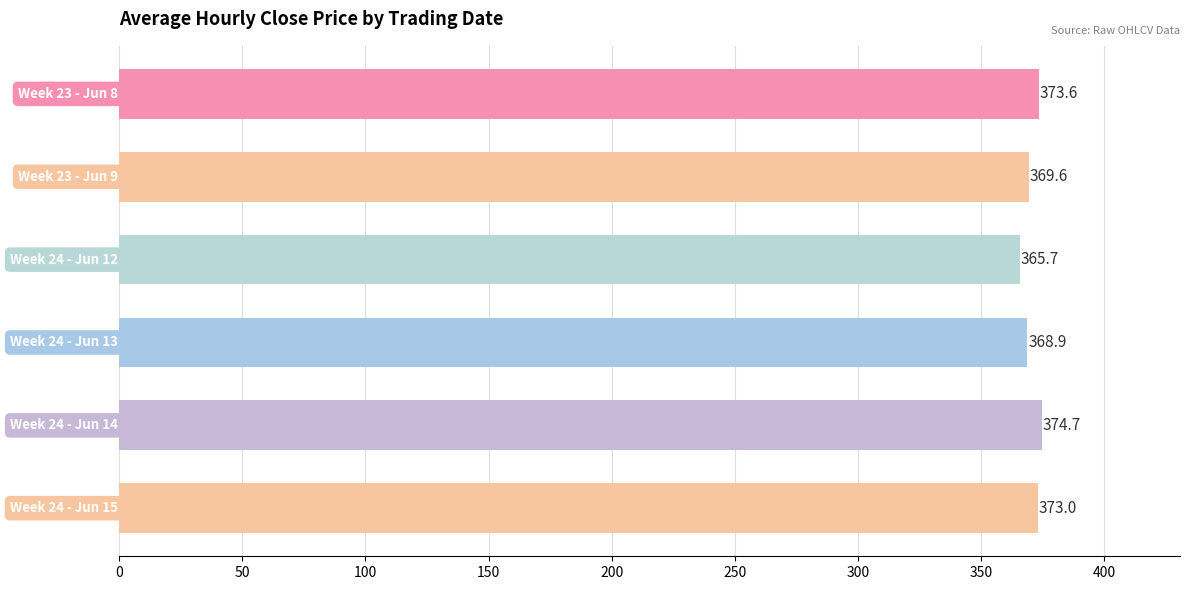

What is the sum of all values?

2225.5